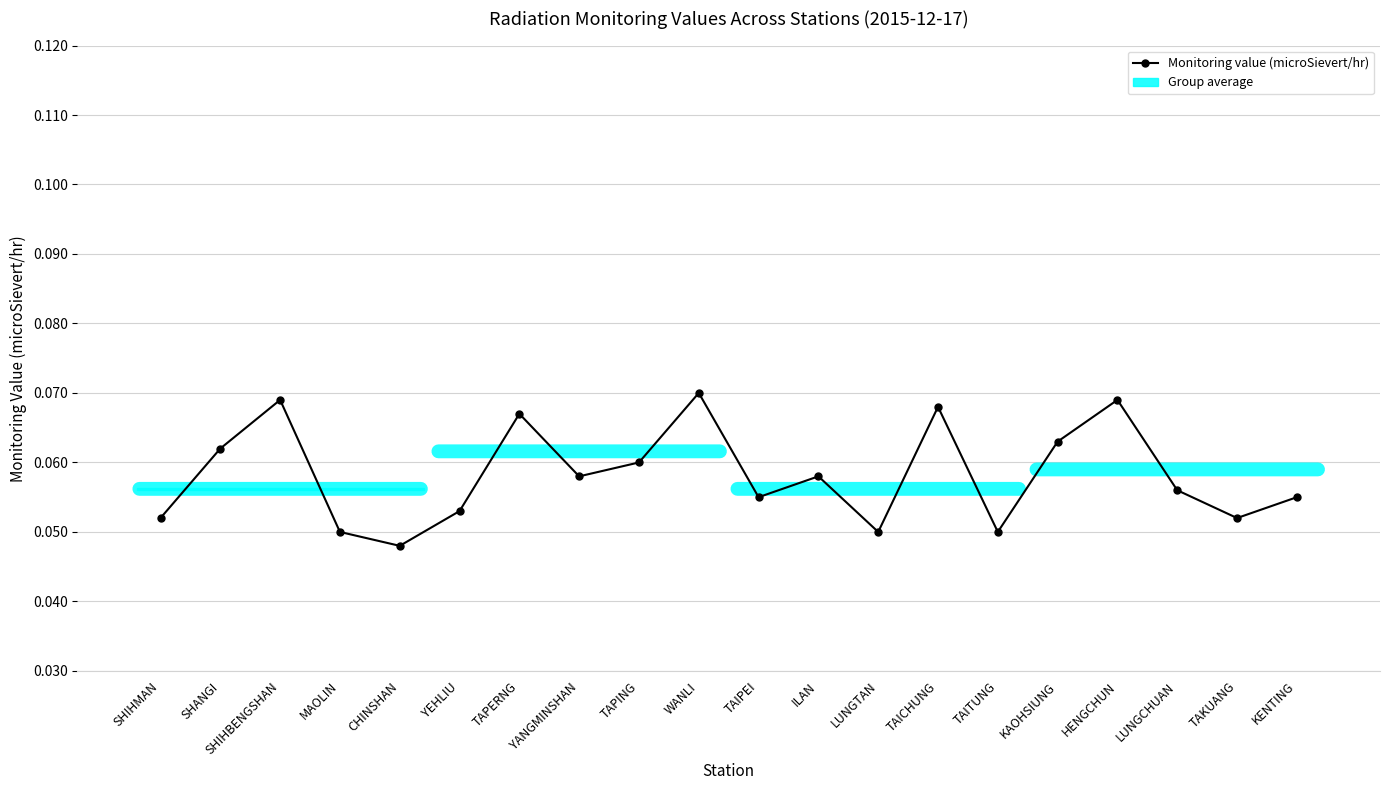

The chart shows a value of 0.1 at YEHLIU. True or false?

False